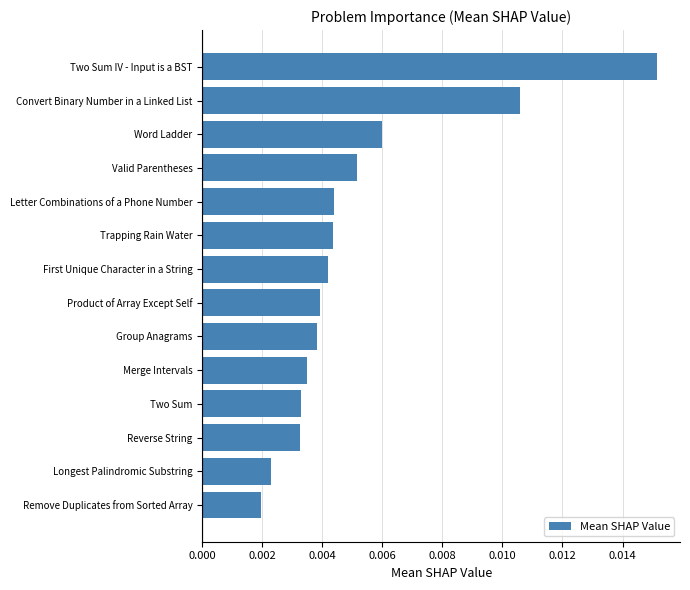

Between Reverse String and Group Anagrams, which is larger?

Group Anagrams